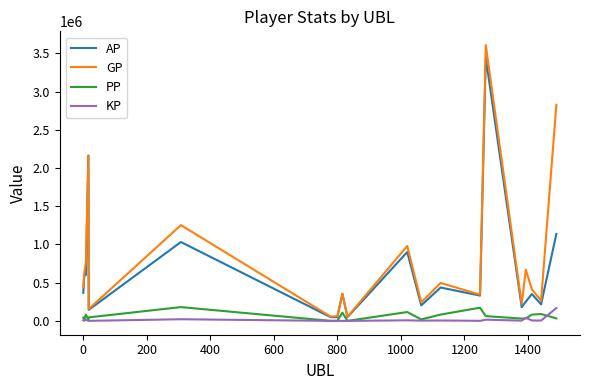

True or false: KP has more than 0 points higher than both neighbors.

True